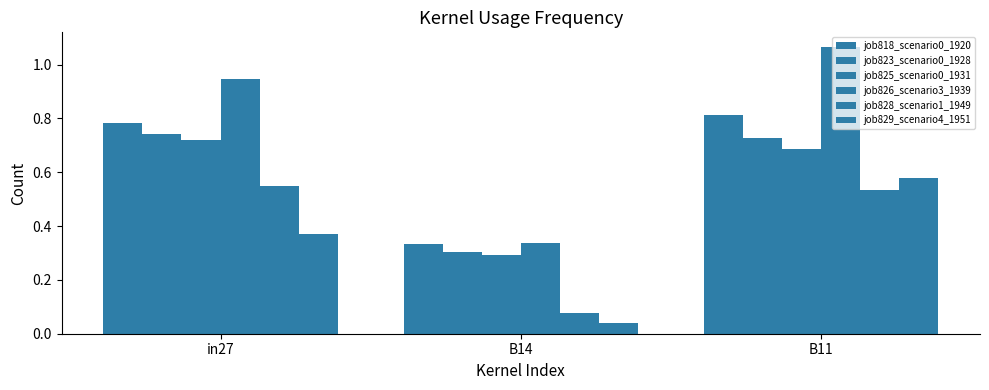

Is the value of job818_scenario0_1920 at B11 greater than the value of job829_scenario4_1951 at B14?

Yes